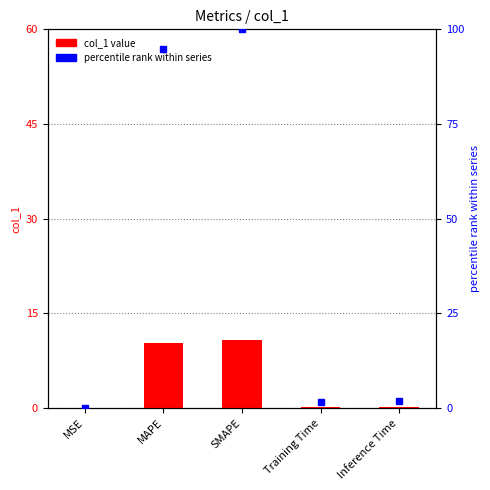

What is the maximum value shown in the chart?

100.0